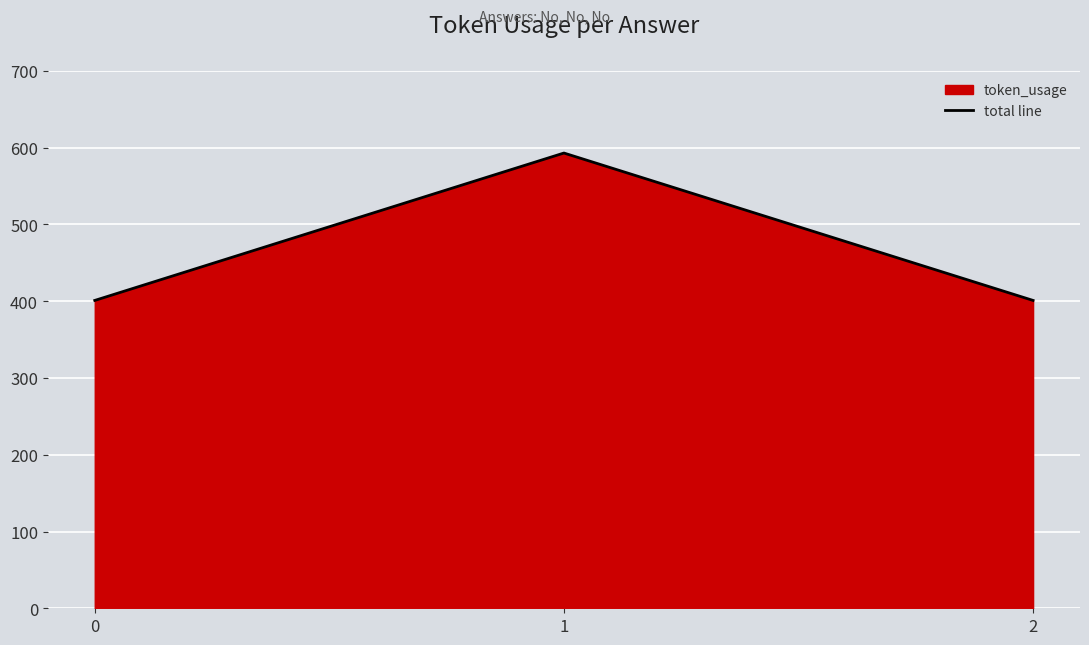

Read the value at 0, to the nearest 10.

400